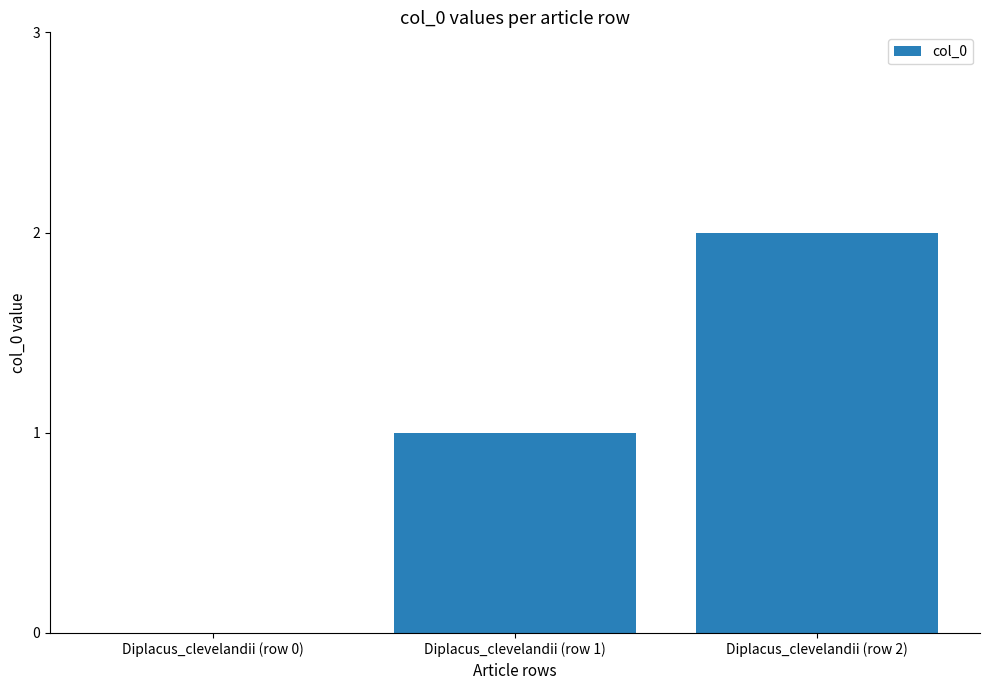

How many values are above zero?

2